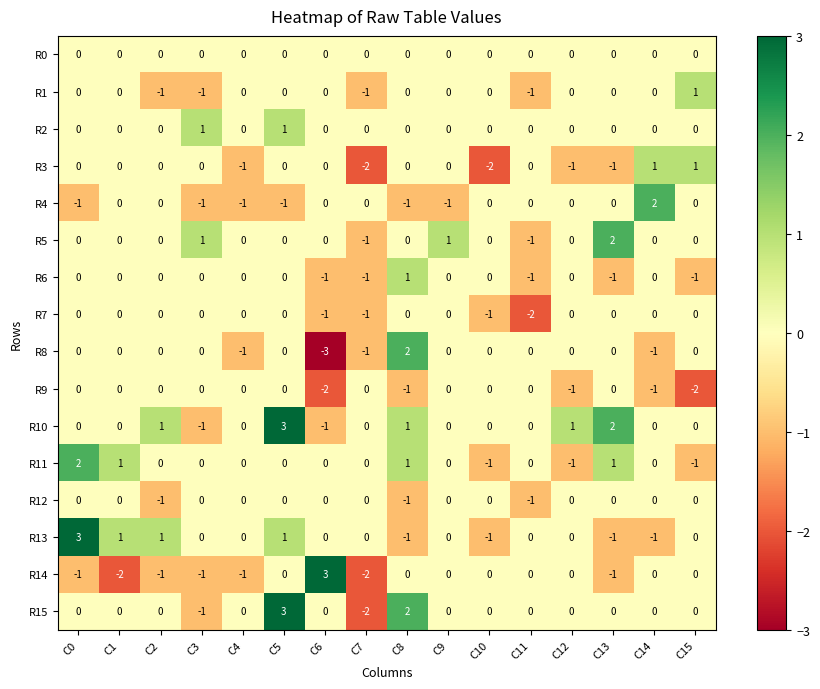

The value of R6 at C14 is 1. True or false?

False